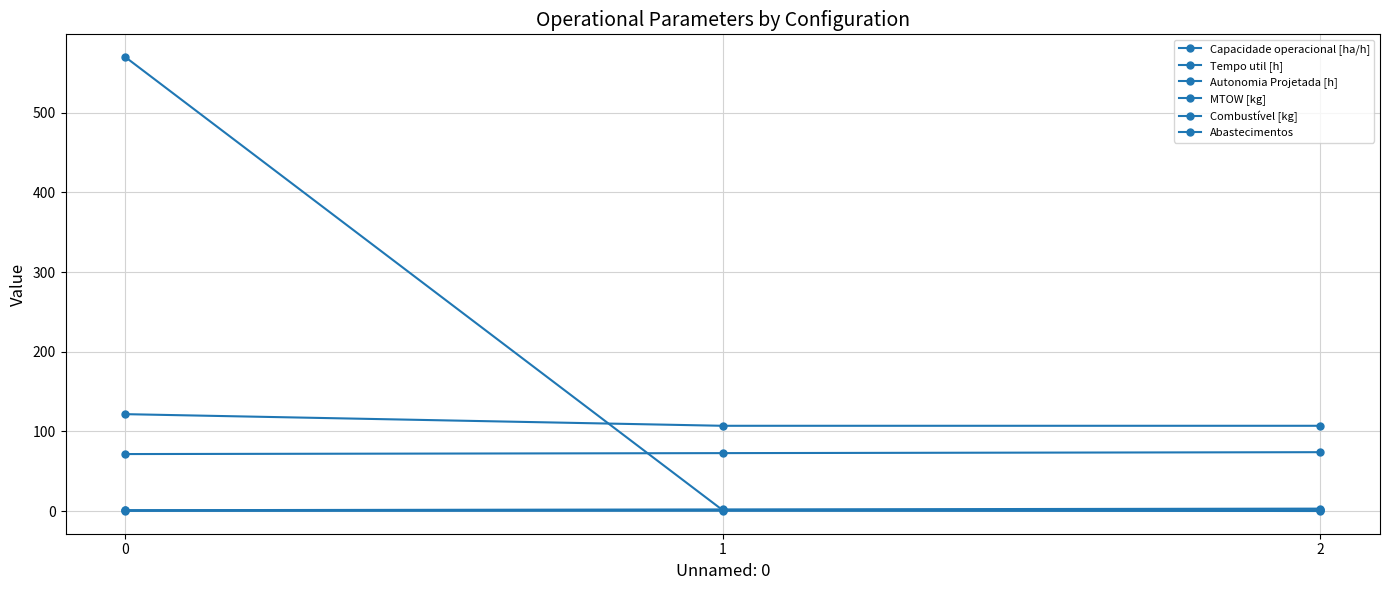

Count the number of data series in this chart.

6